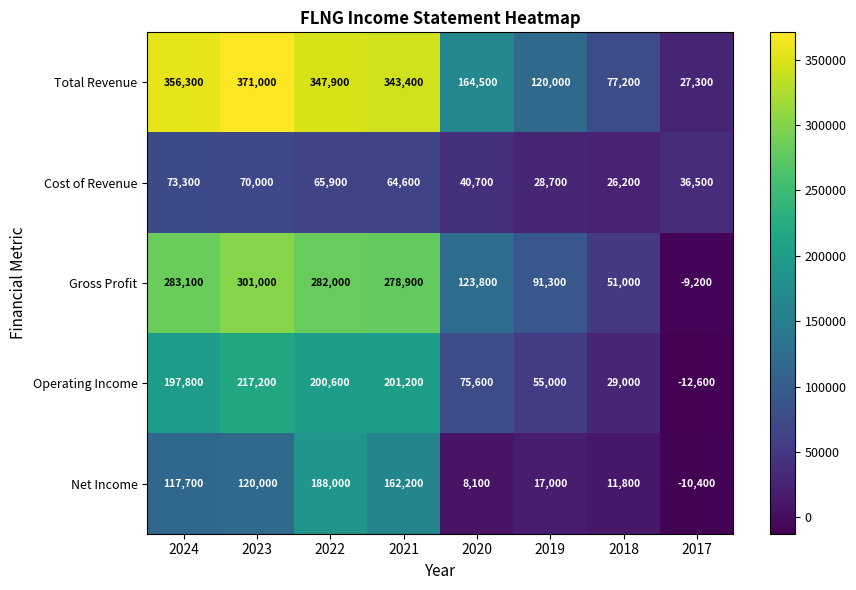

Is it true that Cost of Revenue equals 37849 at 2018?

False